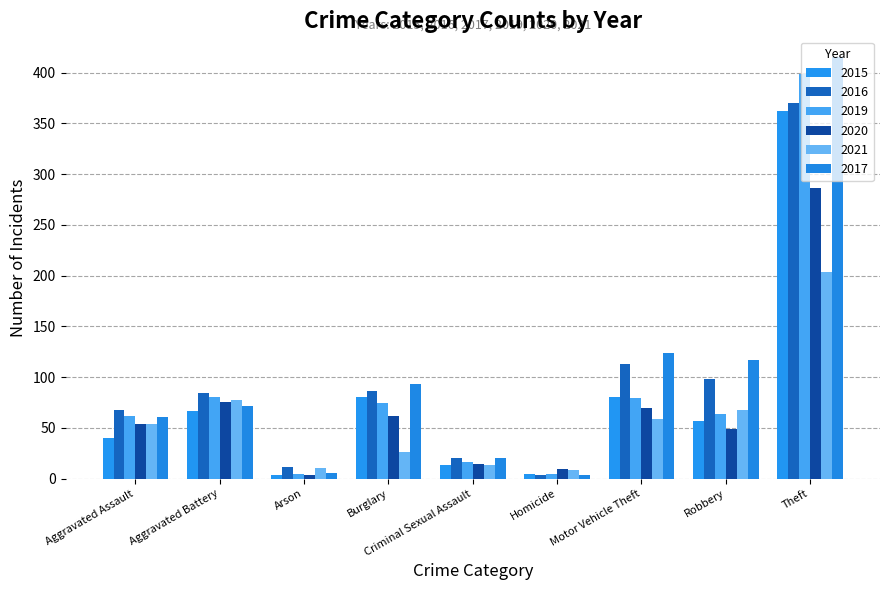

Is it true that 2016 equals 53 at Burglary?

False